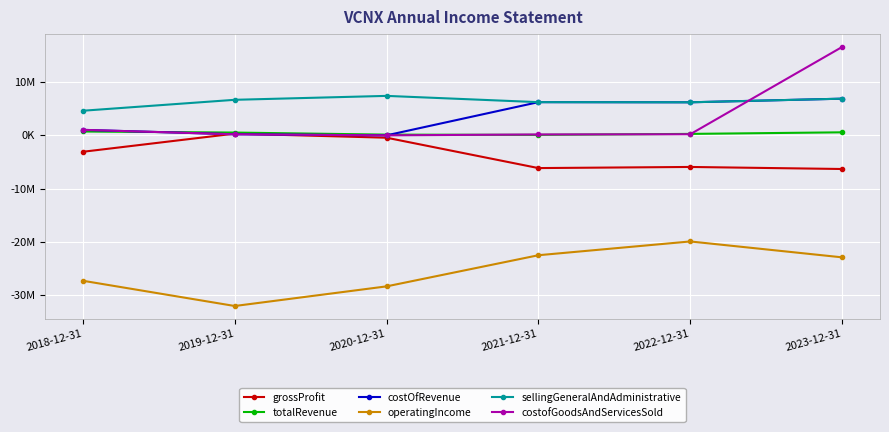

Reading left to right, extract all data points from this chart.

grossProfit: 2018-12-31=-3080000	2019-12-31=324000	2020-12-31=-441000	2021-12-31=-6139000	2022-12-31=-5929000	2023-12-31=-6312000
totalRevenue: 2018-12-31=724000	2019-12-31=523000	2020-12-31=136000	2021-12-31=91000	2022-12-31=273000	2023-12-31=569000
costOfRevenue: 2018-12-31=1033000	2019-12-31=199000	2020-12-31=2000	2021-12-31=6230000	2022-12-31=6202000	2023-12-31=6881000
operatingIncome: 2018-12-31=-27281000	2019-12-31=-32015000	2020-12-31=-28331000	2021-12-31=-22490000	2022-12-31=-19906000	2023-12-31=-22885000
sellingGeneralAndAdministrative: 2018-12-31=4619000	2019-12-31=6669000	2020-12-31=7405000	2021-12-31=6230000	2022-12-31=6202000	2023-12-31=6881000
costofGoodsAndServicesSold: 2018-12-31=1033000	2019-12-31=199000	2020-12-31=2000	2021-12-31=169000	2022-12-31=207000	2023-12-31=16574000